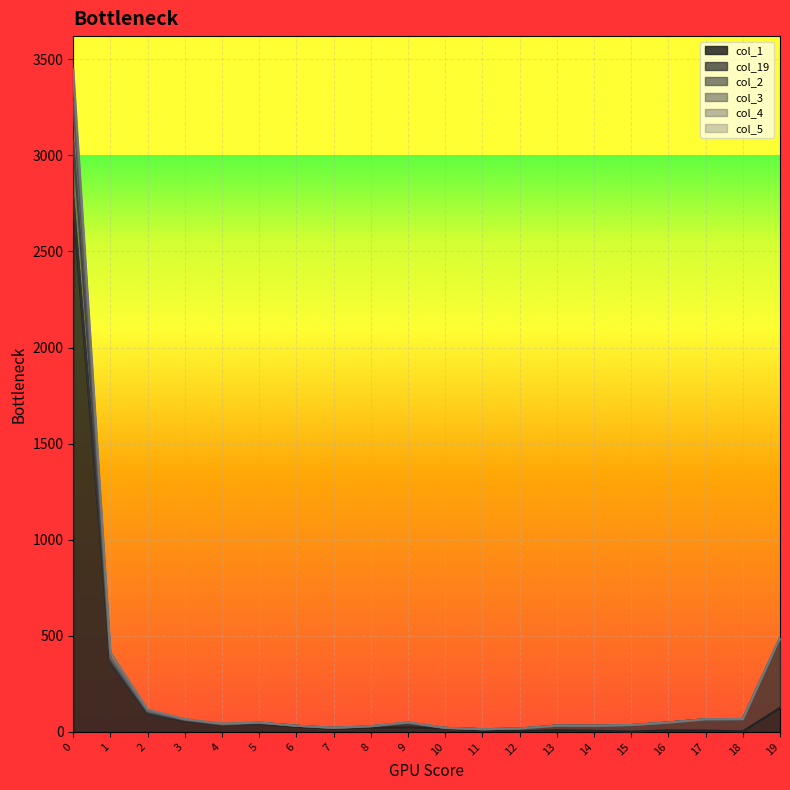

The col_1 series shows 23 at 8. True or false?

True